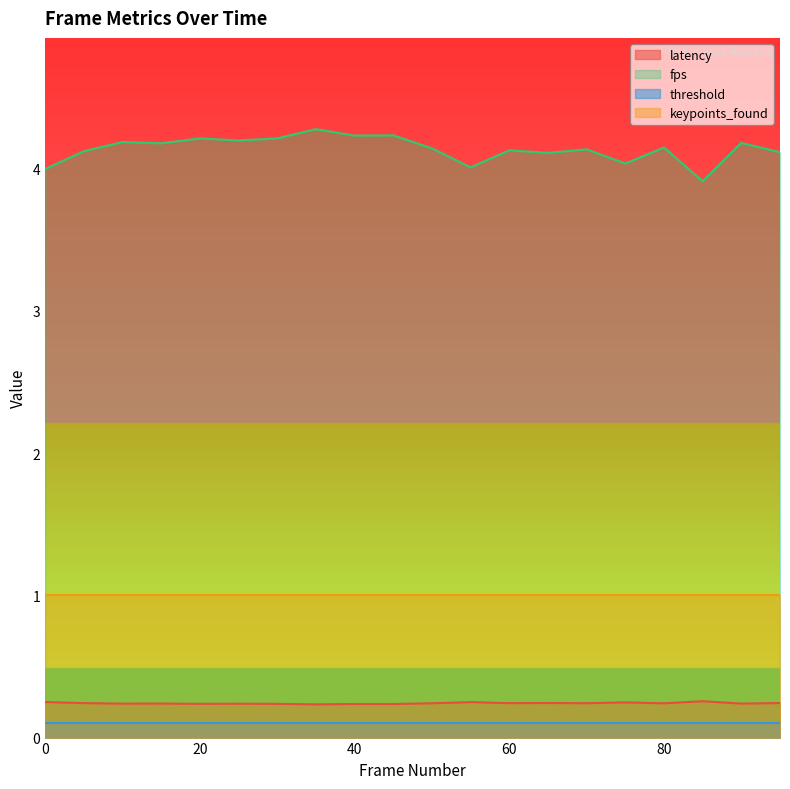

Which series has the widest spread of values?

fps